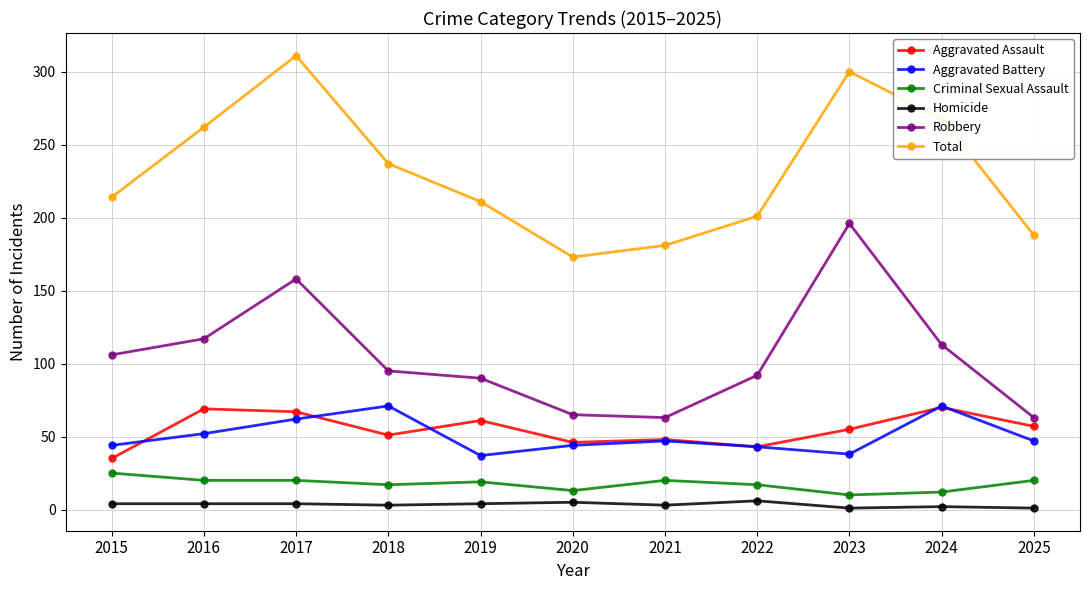

What are all the series names shown in the legend?

Aggravated Assault, Aggravated Battery, Criminal Sexual Assault, Homicide, Robbery, Total